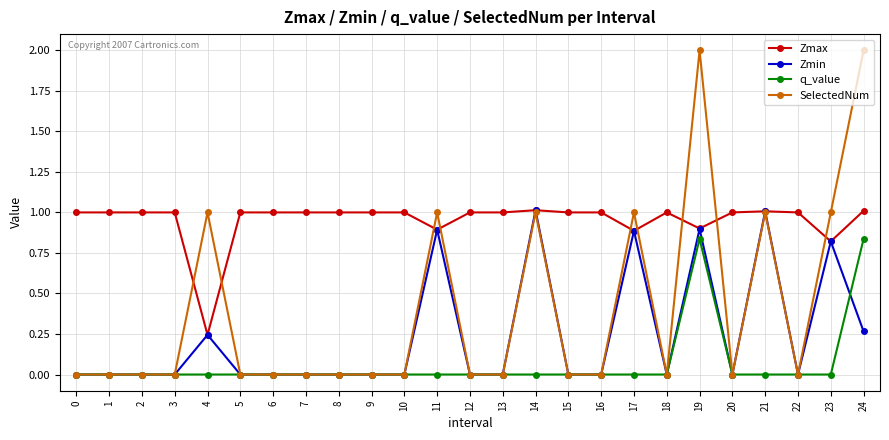

List the series in order of their overall mean, lowest first.

q_value, Zmin, SelectedNum, Zmax